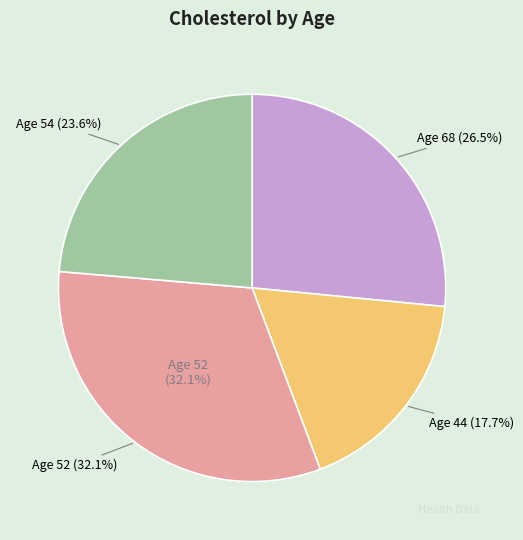

To the nearest percent, what percentage of the pie is 54?

24%